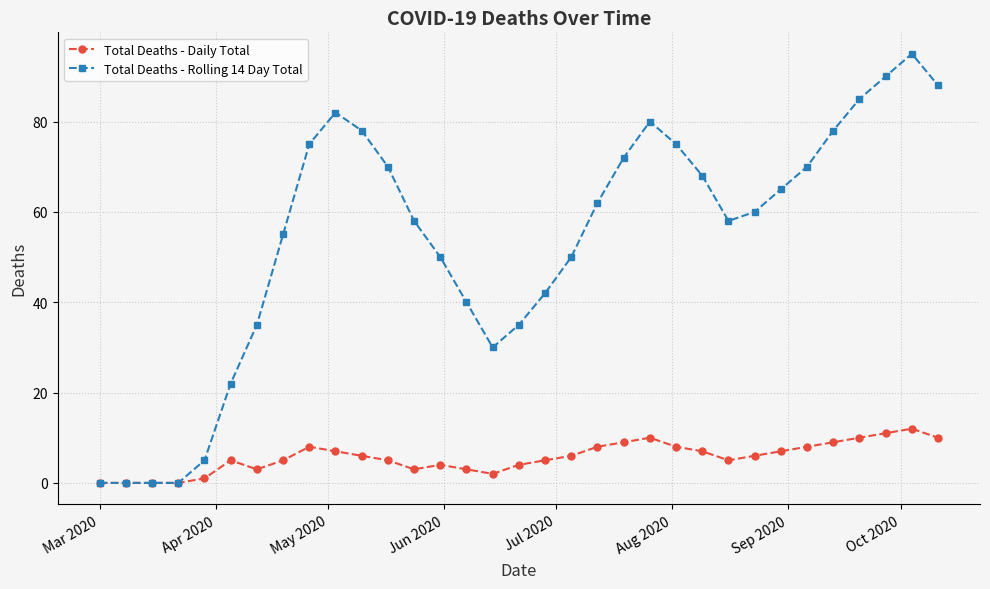

Rank the series by their average value, from highest to lowest.

Total Deaths - Rolling 14 Day Total, Total Deaths - Daily Total